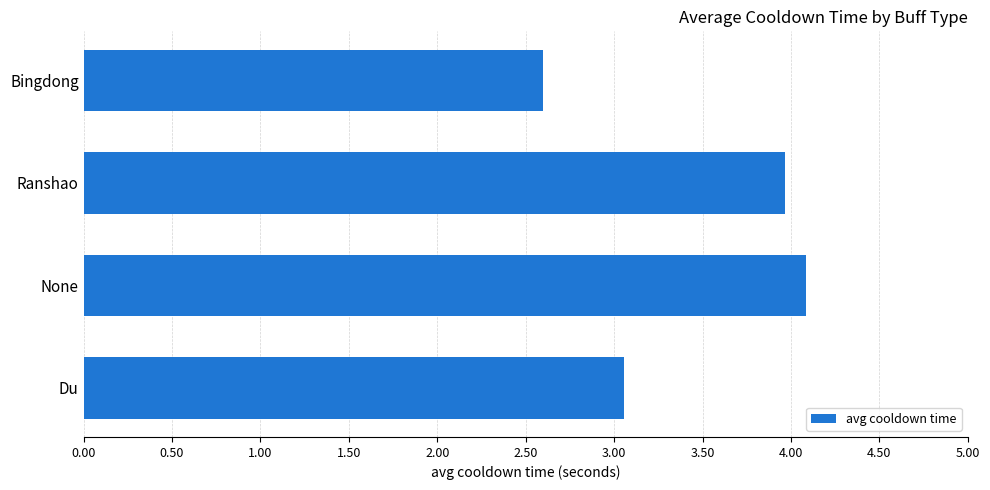

The chart shows a value of 5.5 at Du. True or false?

False